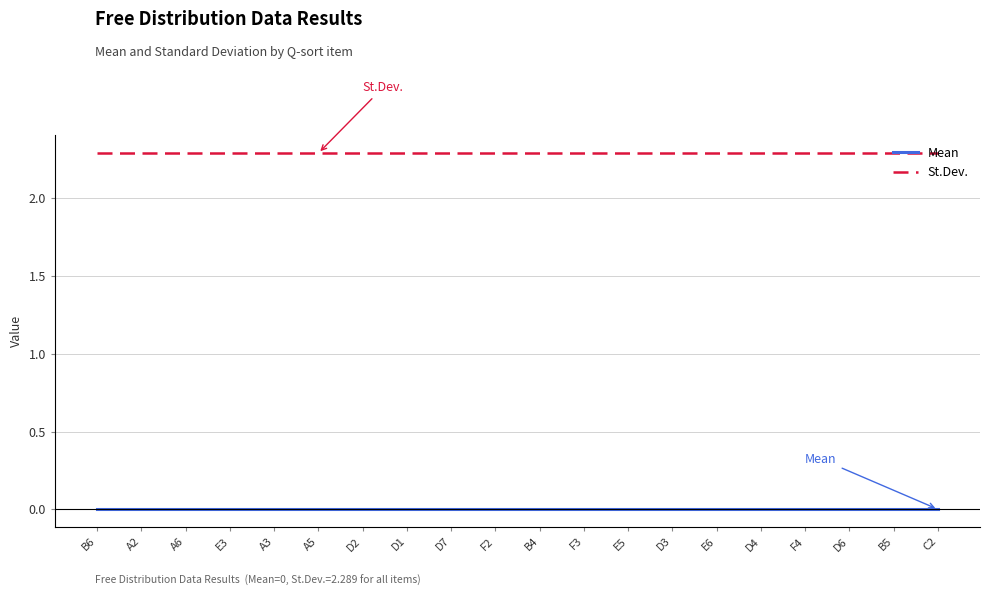

What position from the left is A5?

6